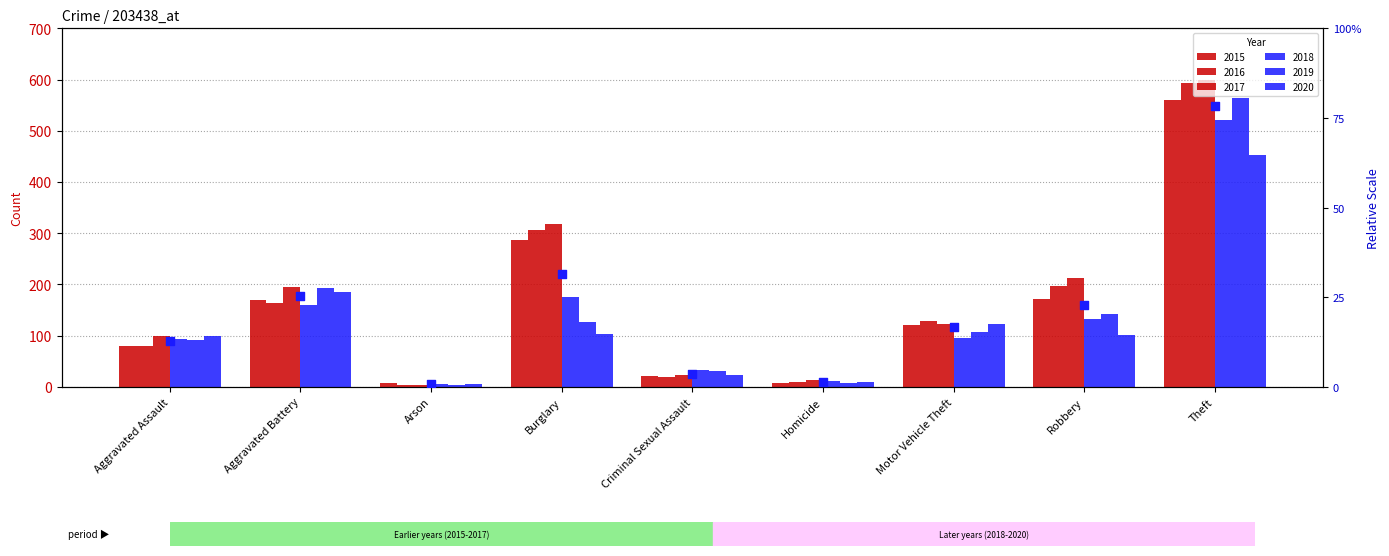

Which series has the widest spread of Y values?

2017